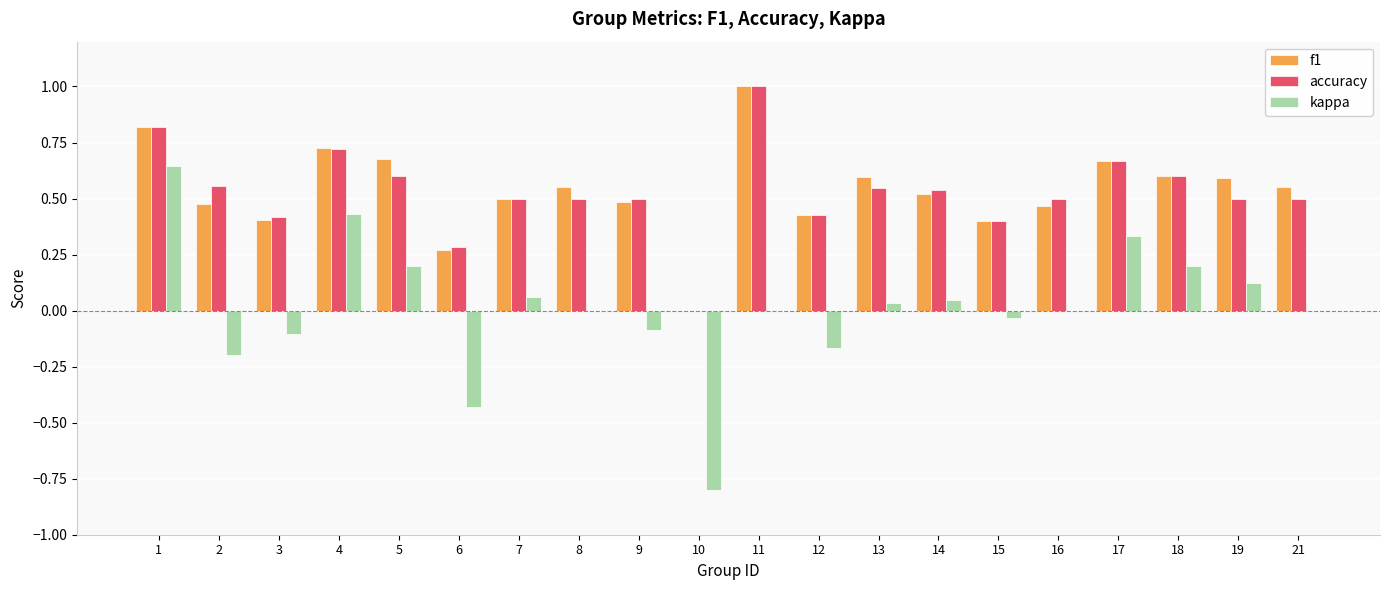

How many data points in accuracy are above 0?

19